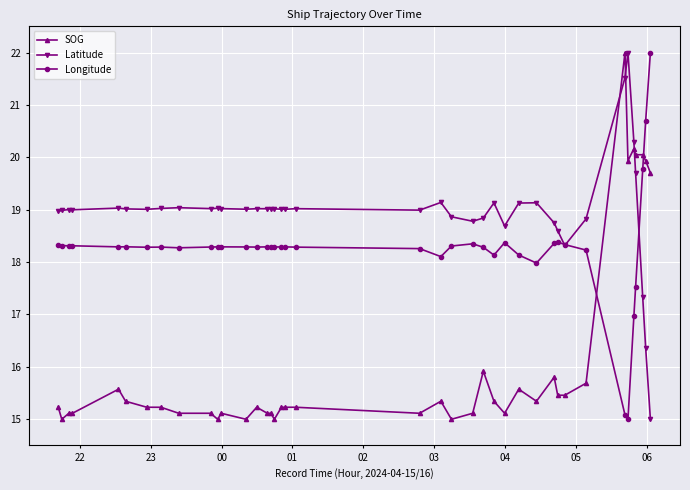

How many lines are shown in the chart?

3